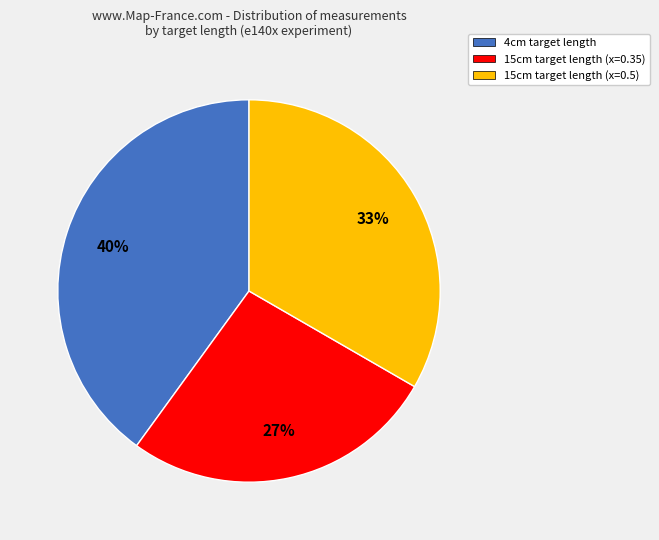

Is there any slice that represents more than half of the pie?

No